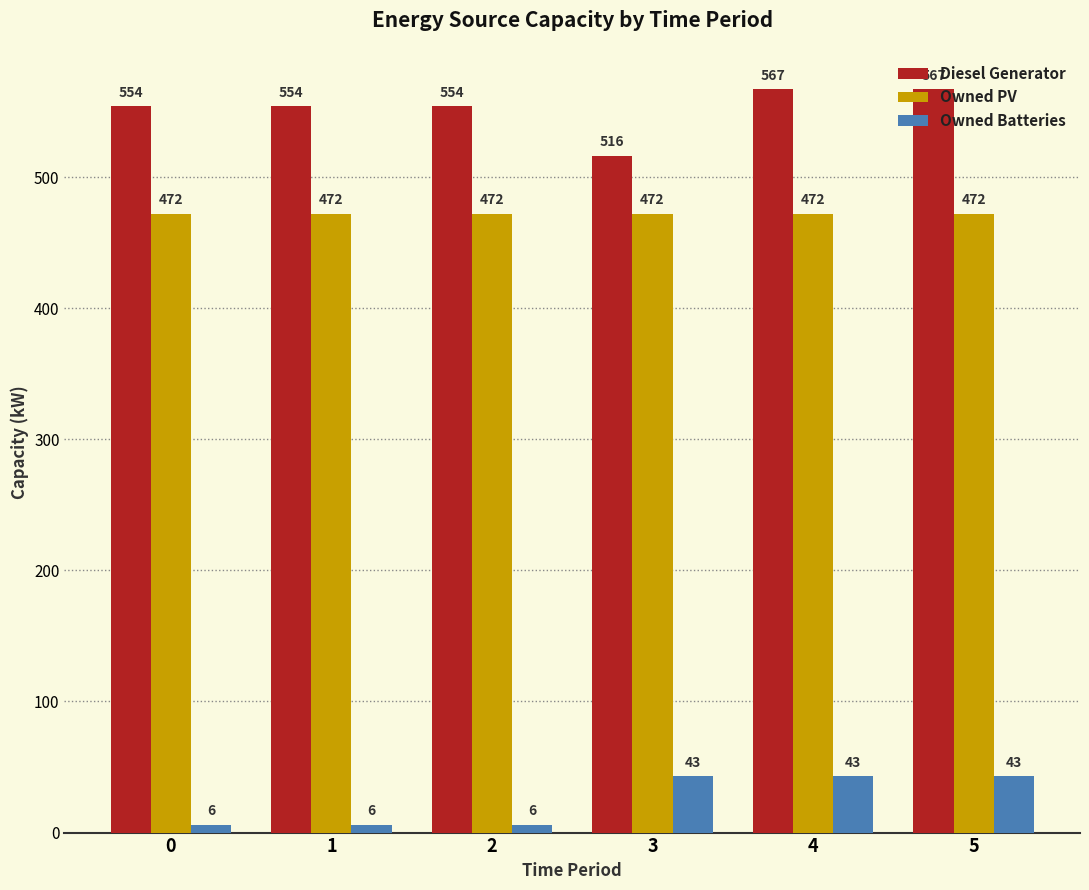

Rank the series at 2 from lowest to highest value.

Owned Batteries, Owned PV, Diesel Generator